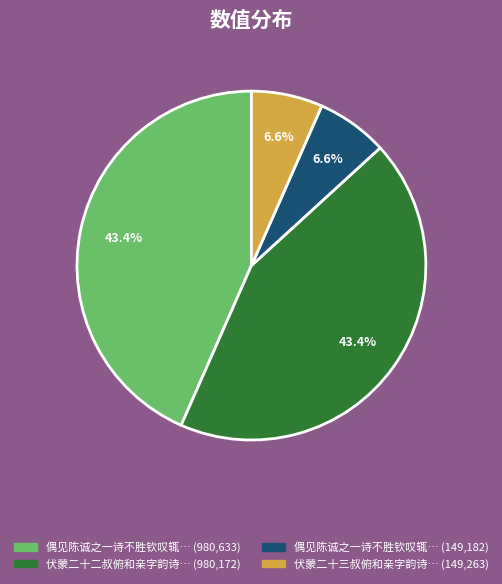

Does any single category account for the majority?

No